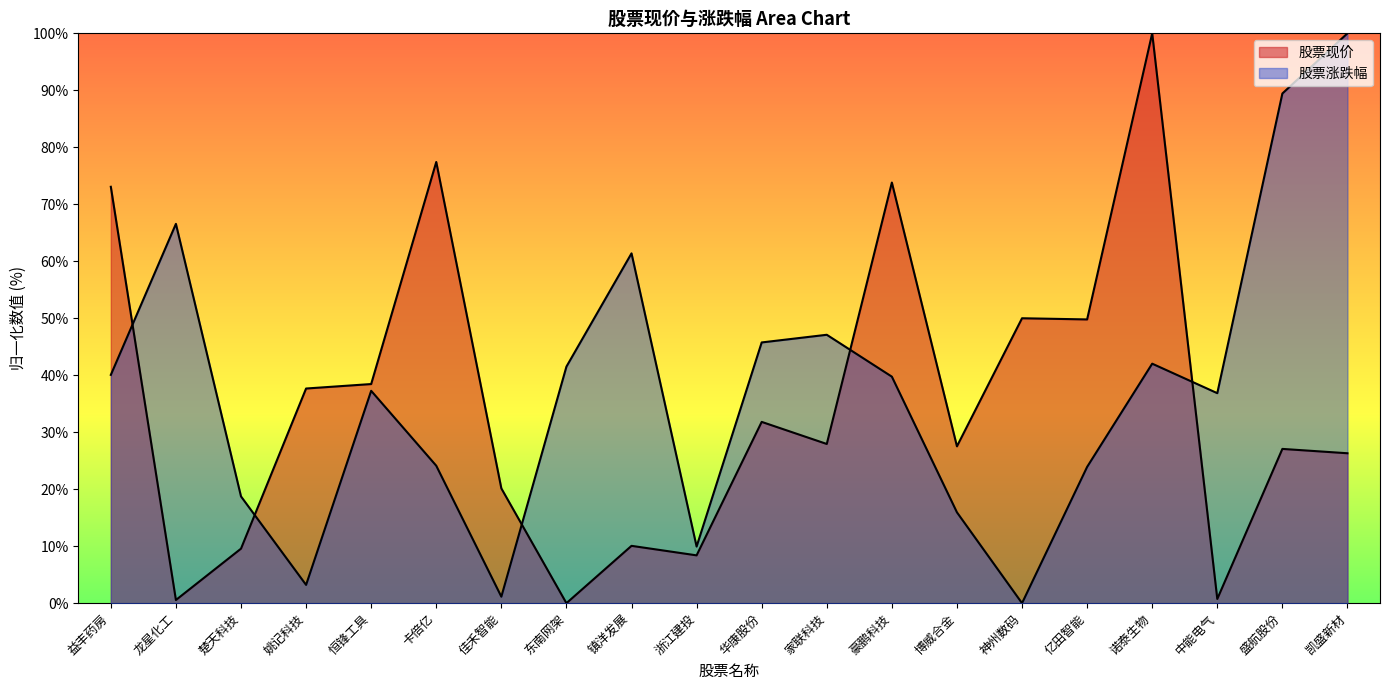

What is the difference between the maximum and minimum values in the 股票涨跌幅 series?

100.0